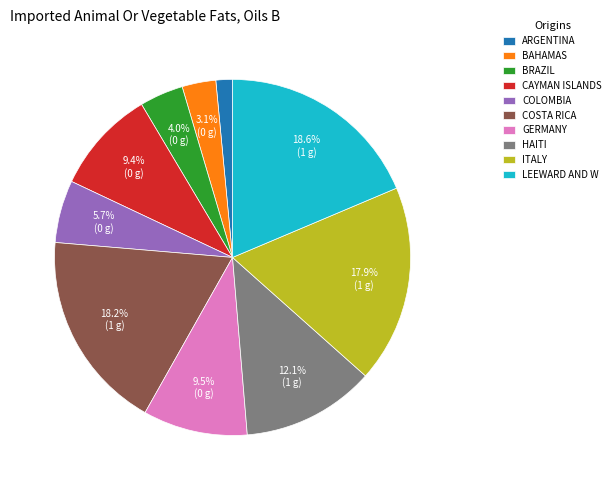

How much of the chart is everything except HAITI?

87.9%